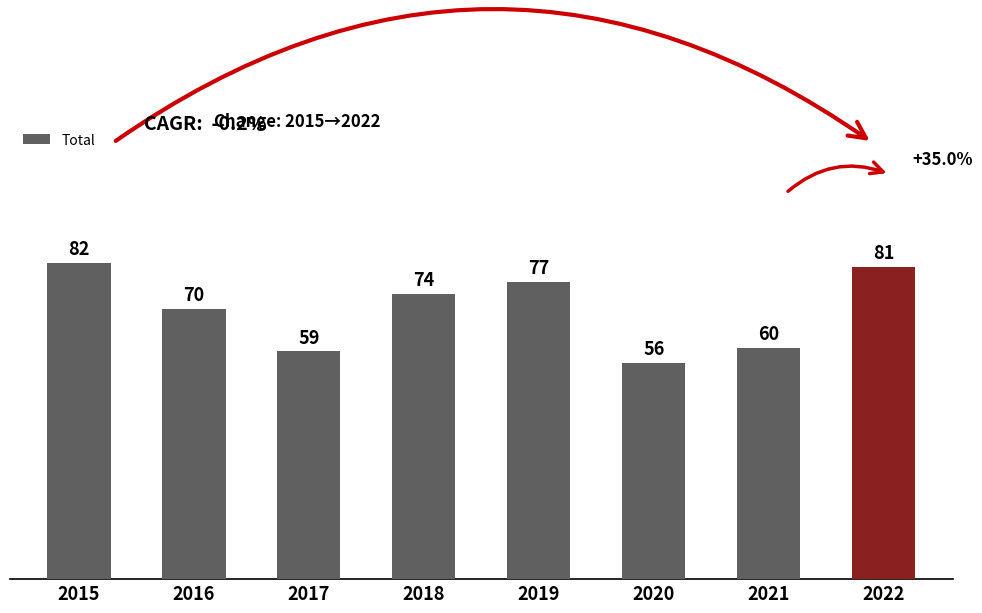

Is it true that the value at 2015 is 82?

True